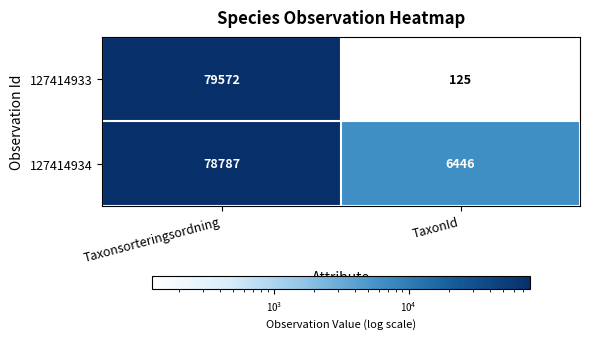

At which category is the sum across all series the highest?

Taxonsorteringsordning